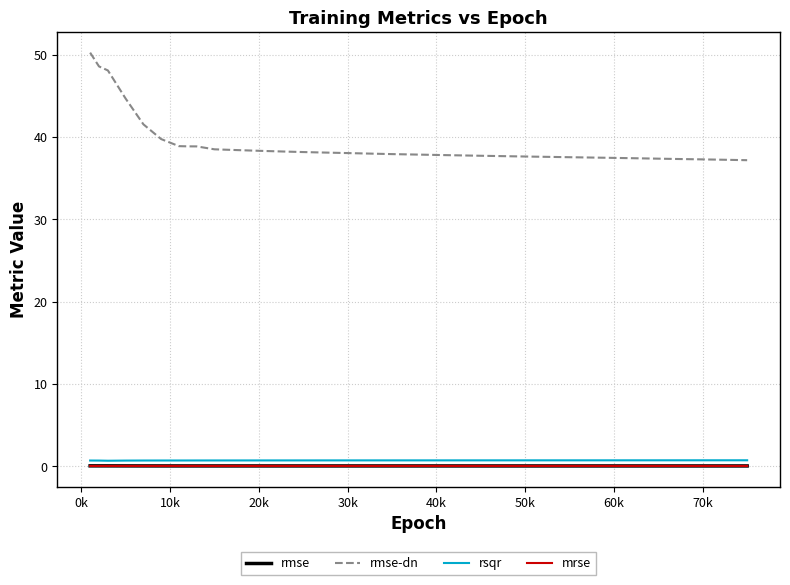

True or false: mrse and rsqr intersect in this chart.

False